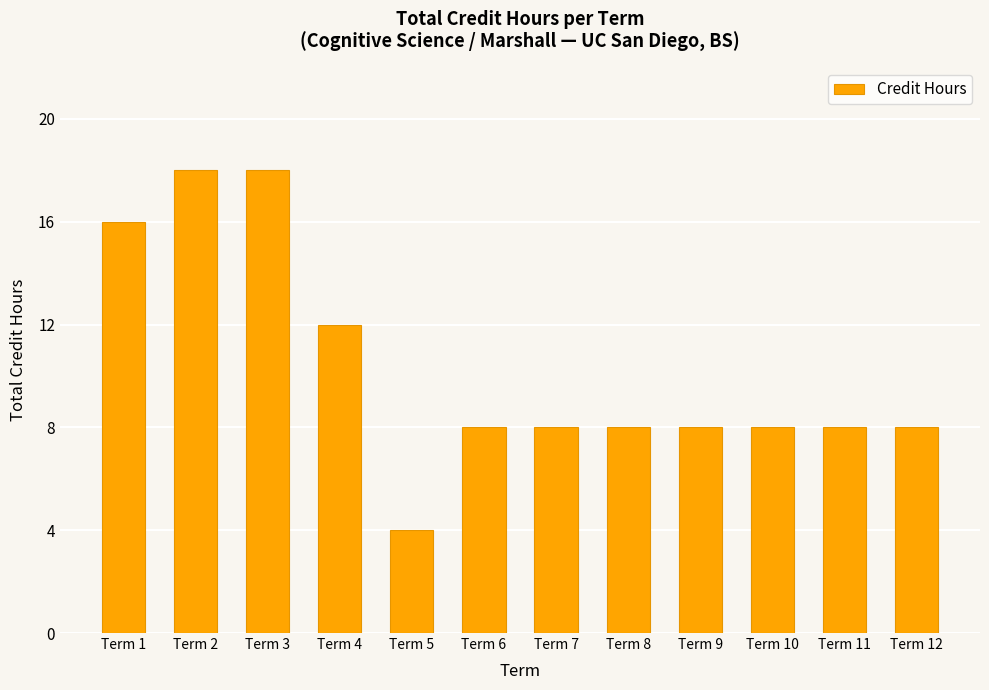

What is the greatest value displayed?

18